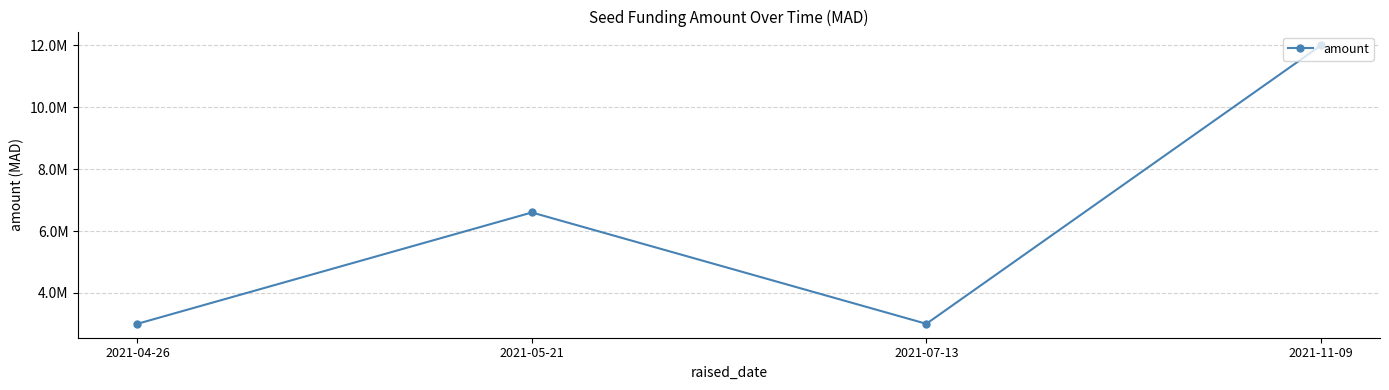

Reading left to right, list all the values displayed in this chart.

3000000	6600000	3000000	12000000